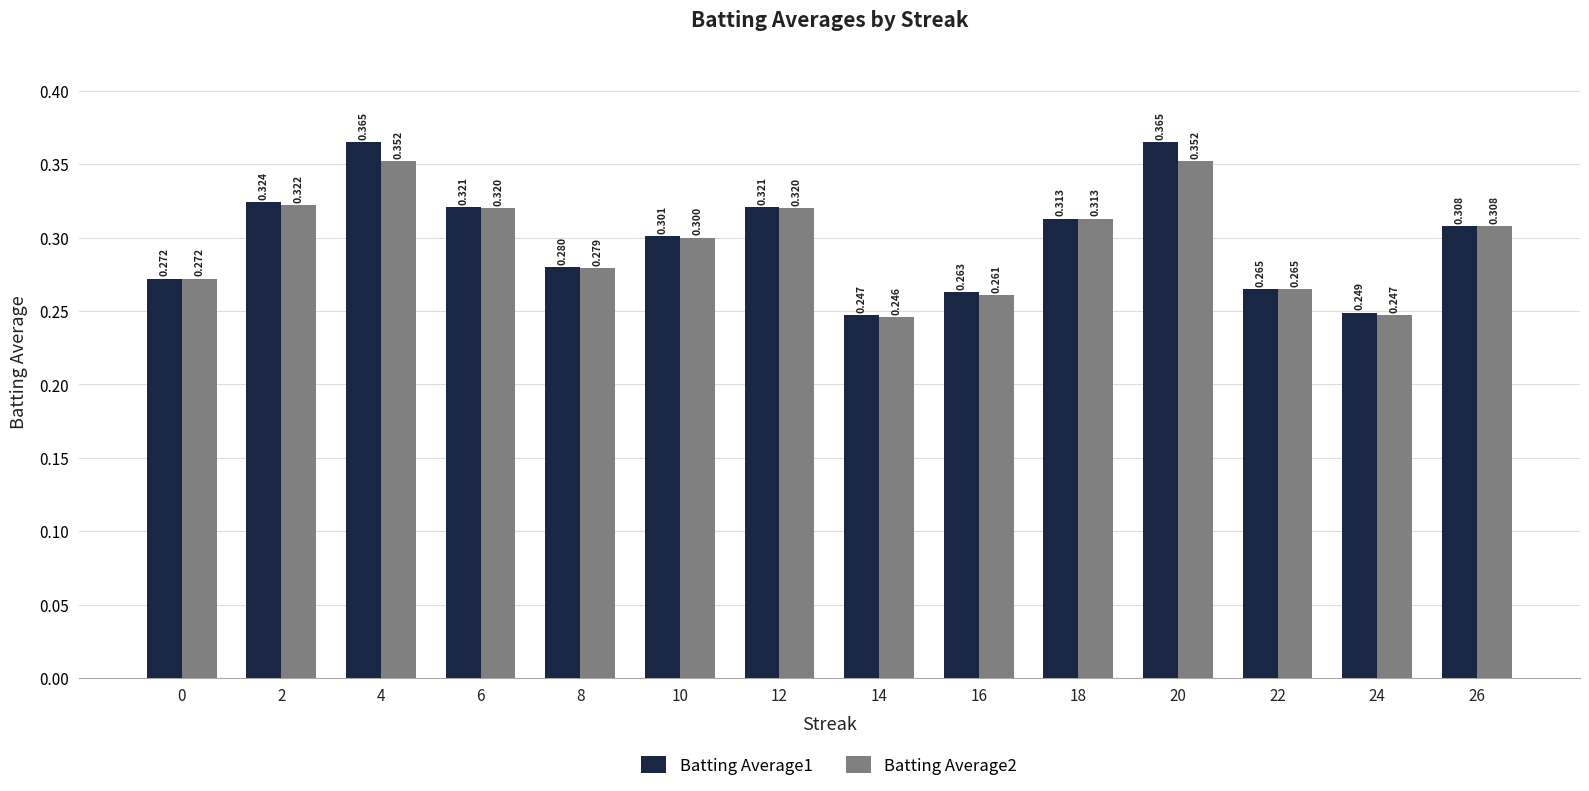

How many categories are shown in the chart?

14